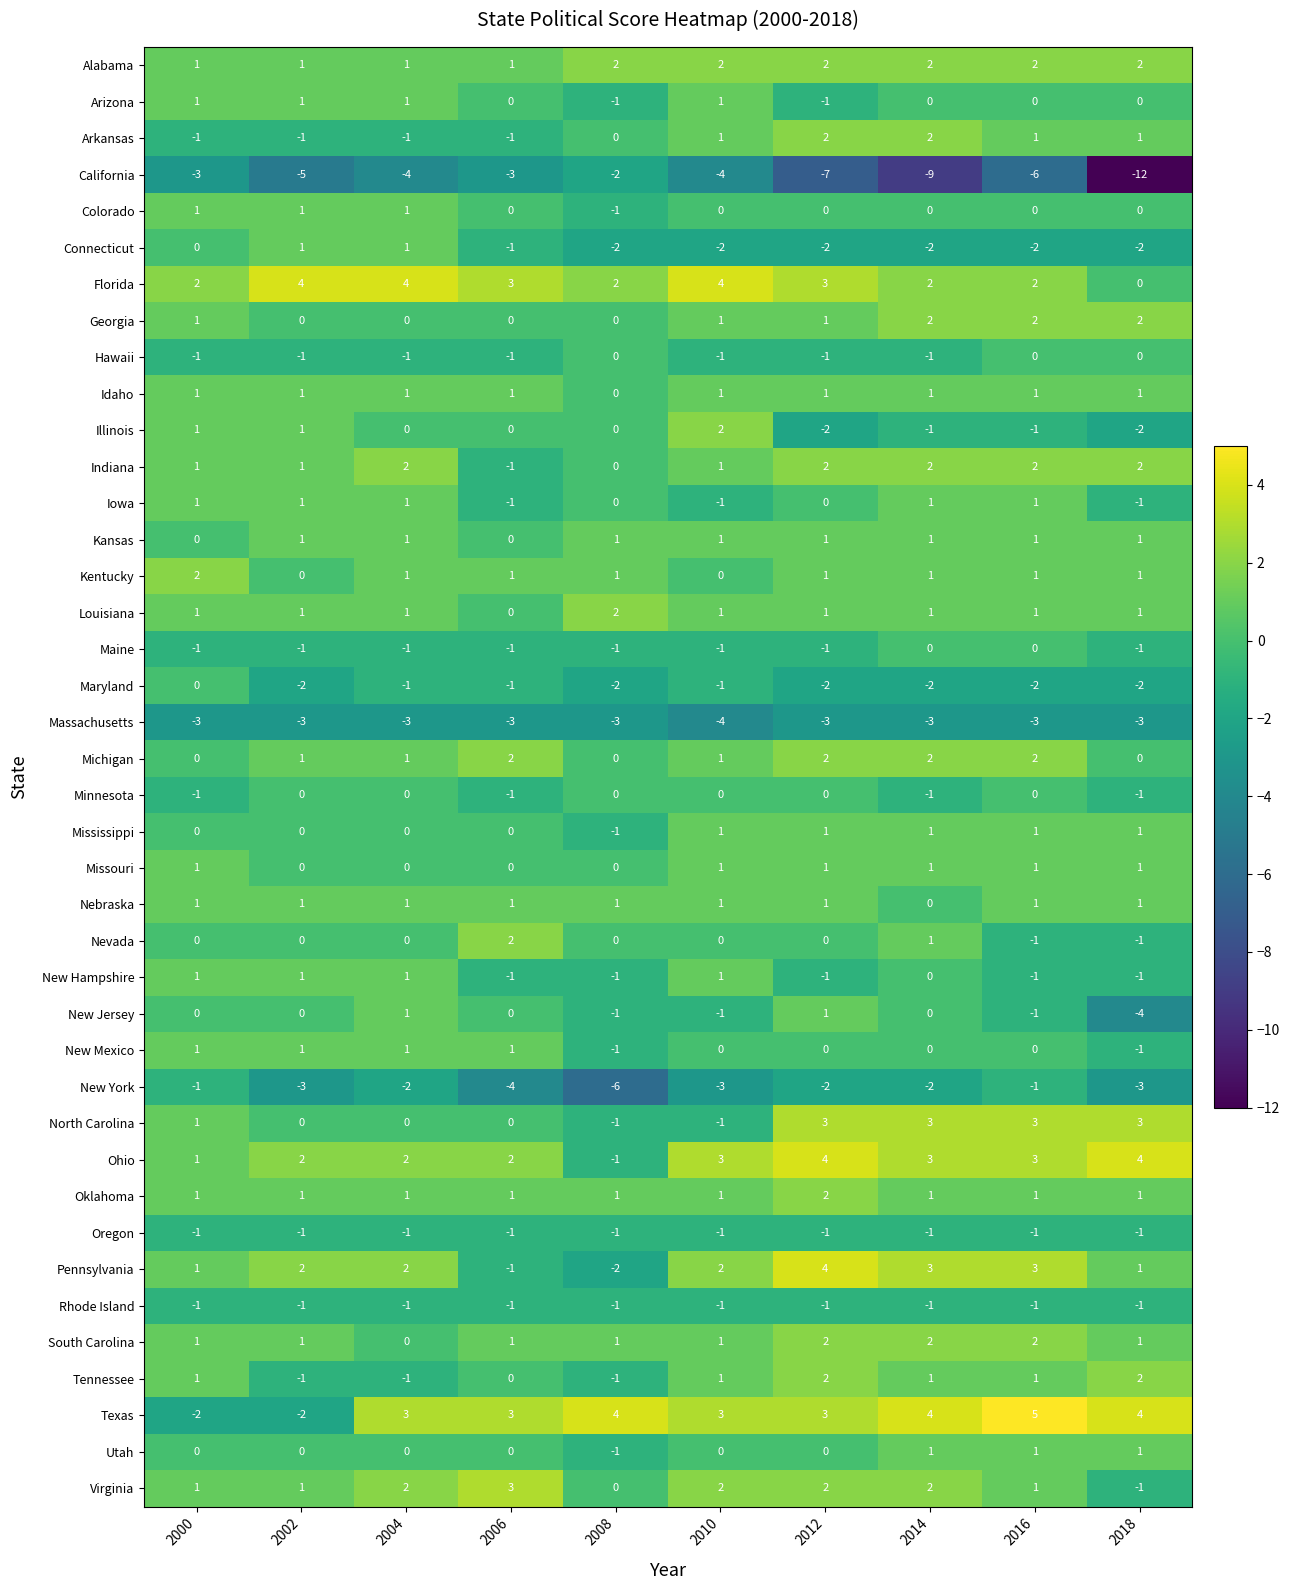

Is it true that Massachusetts equals -1 at 2000?

False